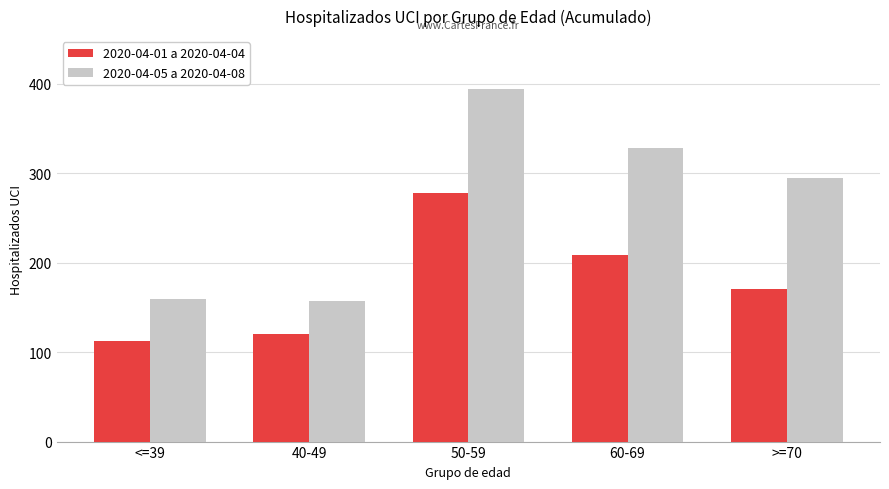

What is the difference between the maximum and minimum values in the 2020-04-01 a 2020-04-04 series?

166